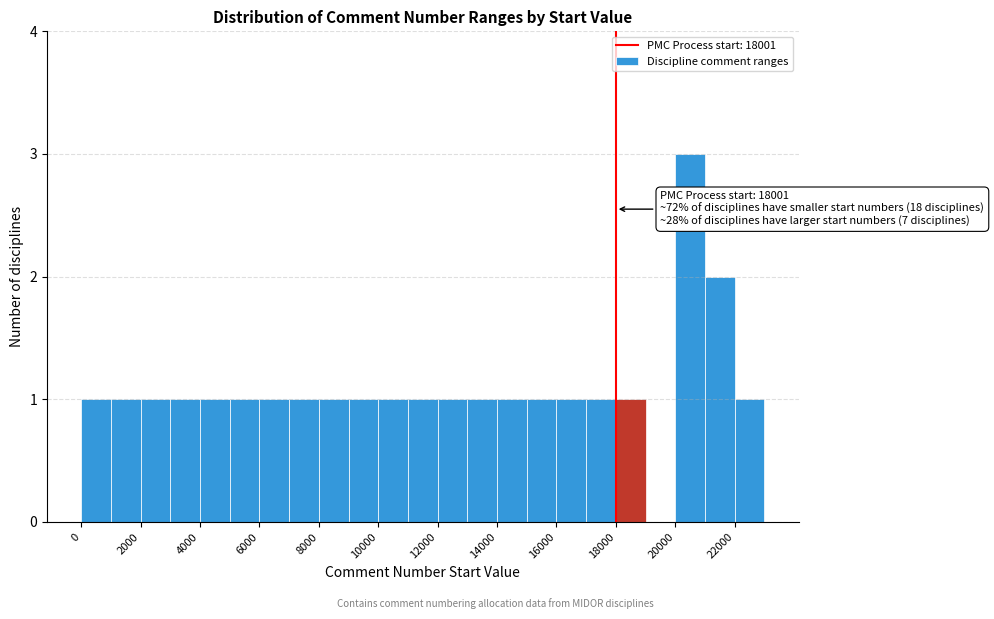

Over which range of the x-axis is the bar tallest?

20000 to 21000